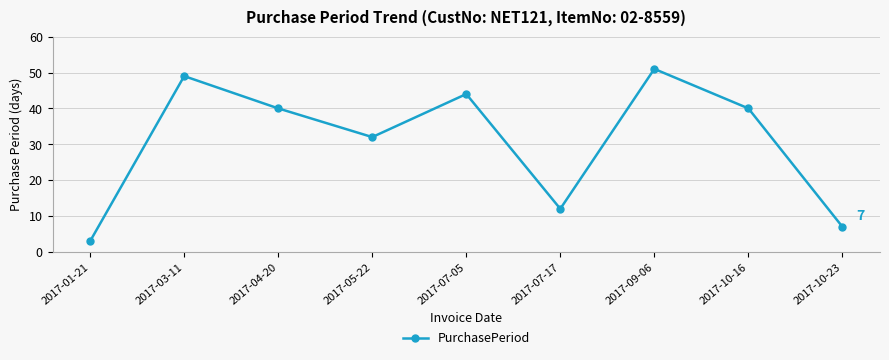

The value at 2017-10-23 is 11. True or false?

False